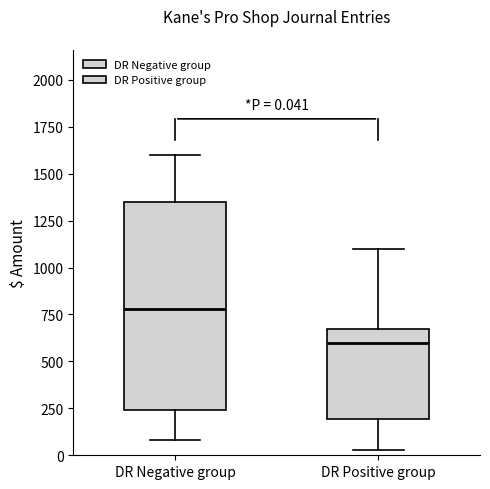

Which box is the tallest, from its lower edge to its upper edge?

DR Negative group